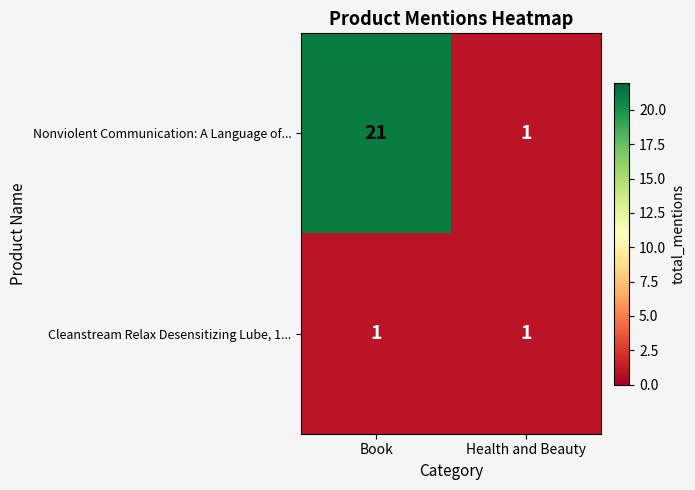

At which category is the sum across all series the highest?

Book